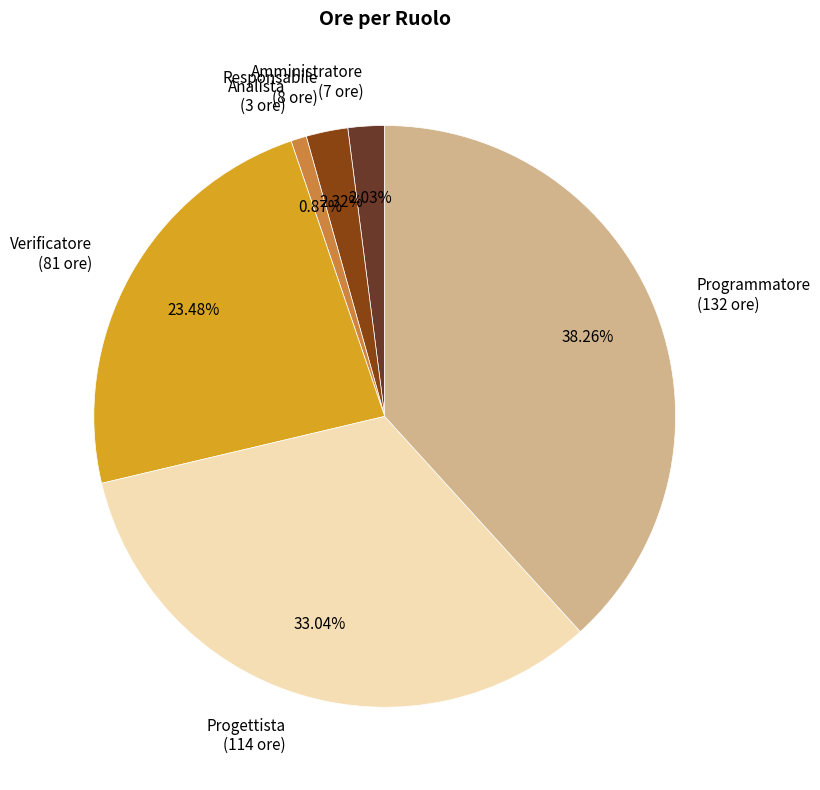

To the nearest percent, what is the combined percentage of Programmatore and Amministratore?

40%